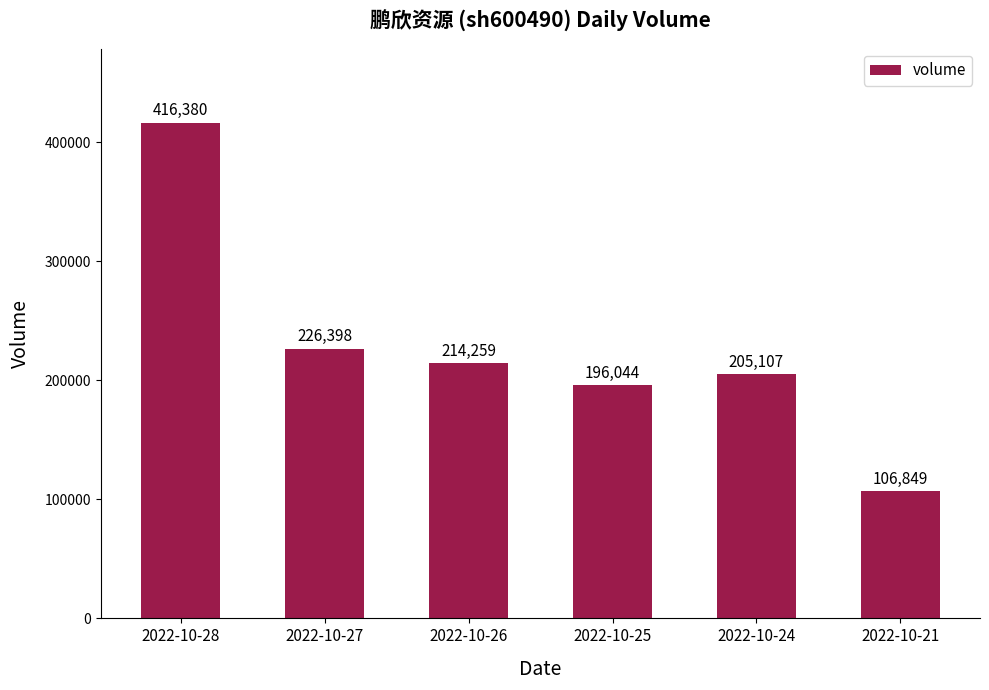

Approximately how many times larger is the value at 2022-10-28 compared to 2022-10-24?

2.0